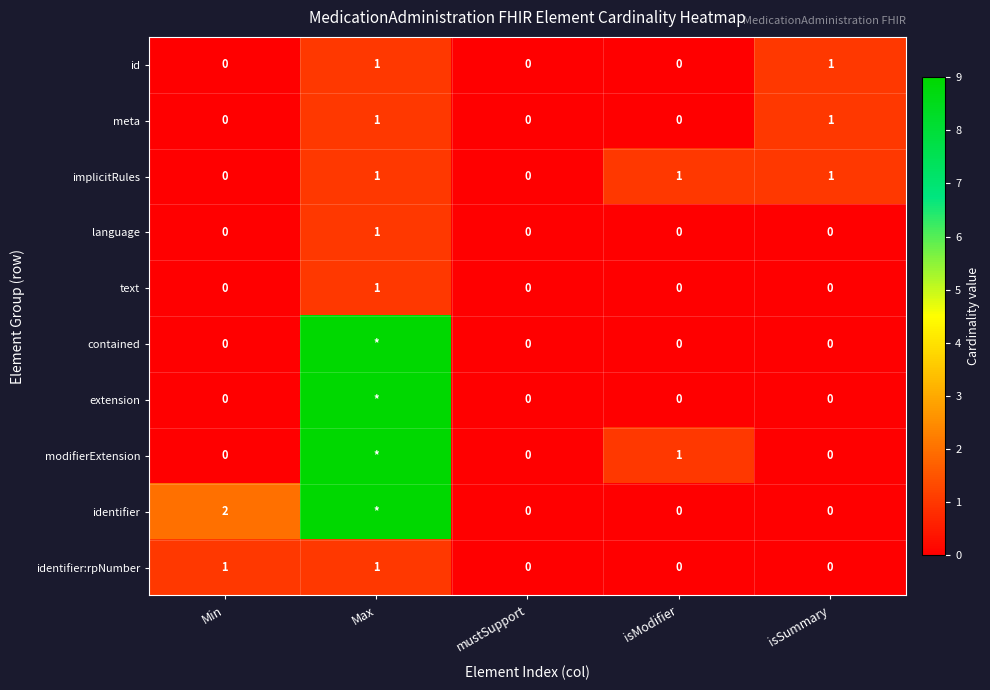

Is it true that identifier:rpNumber equals 0 at mustSupport?

True